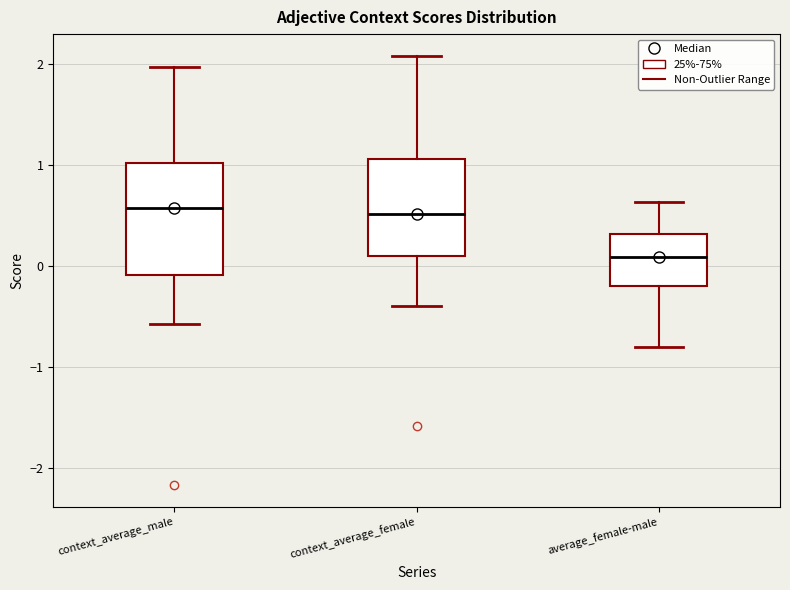

Reading left to right, transcribe this box plot: for each box, give where its median line is, the range the box spans, and where its two whiskers end, as read against the y-axis. The values are not printed on the chart, so give them approximately, as read against the axis.

context_average_male: median 0.6, box -0.1 to 1.0, whiskers -0.6 to 2.0
context_average_female: median 0.5, box 0.1 to 1.1, whiskers -0.4 to 2.1
average_female-male: median 0.1, box -0.2 to 0.3, whiskers -0.8 to 0.6